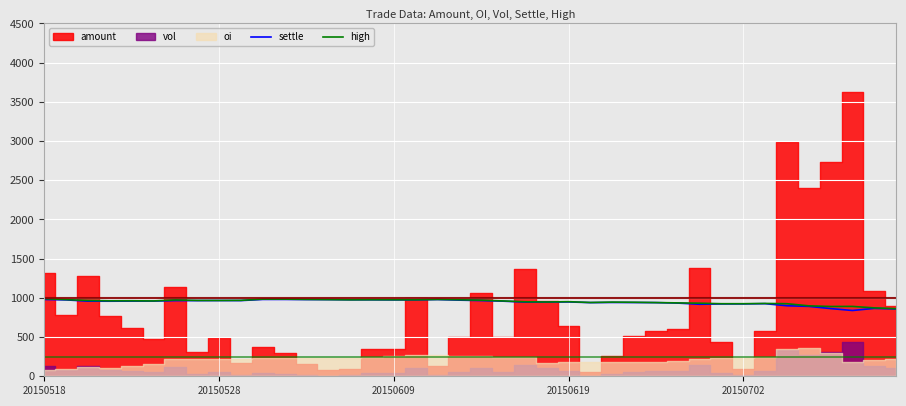

What is the difference between the settle values at 12 and 21?

20.5